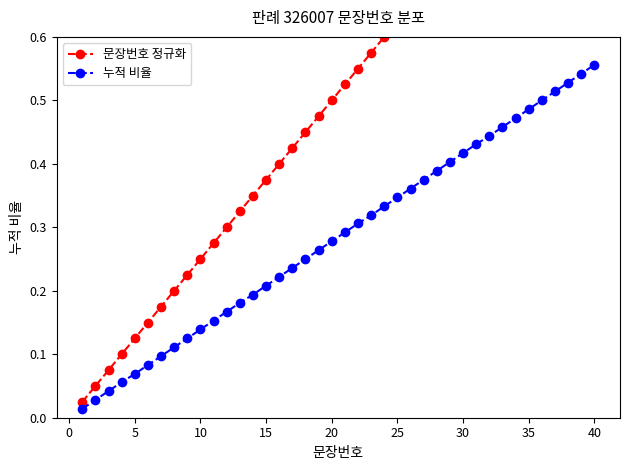

What is the value of the 문장번호 정규화 point at the 4th from the left?

0.1